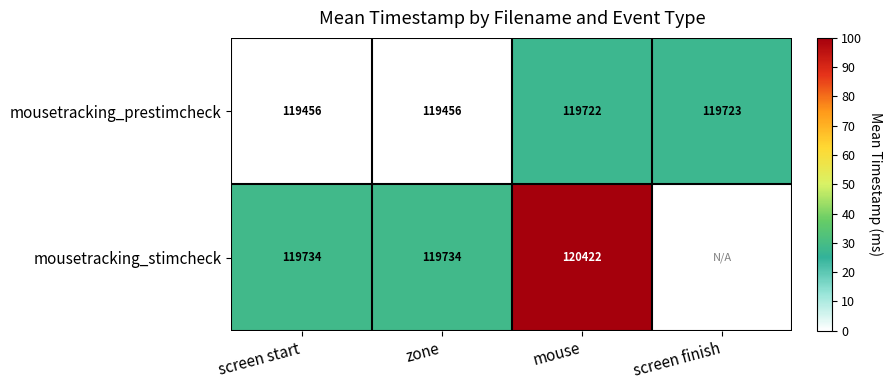

What is the sum of the mousetracking_prestimcheck values at screen finish and mouse?

239445